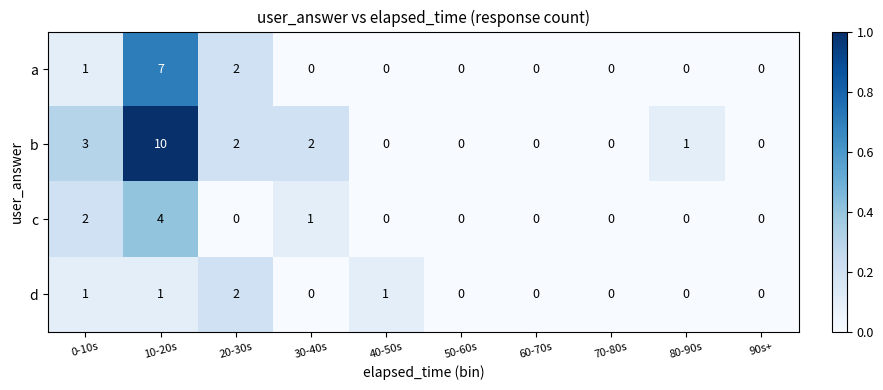

Is it true that a equals 0 at 30-40s?

True